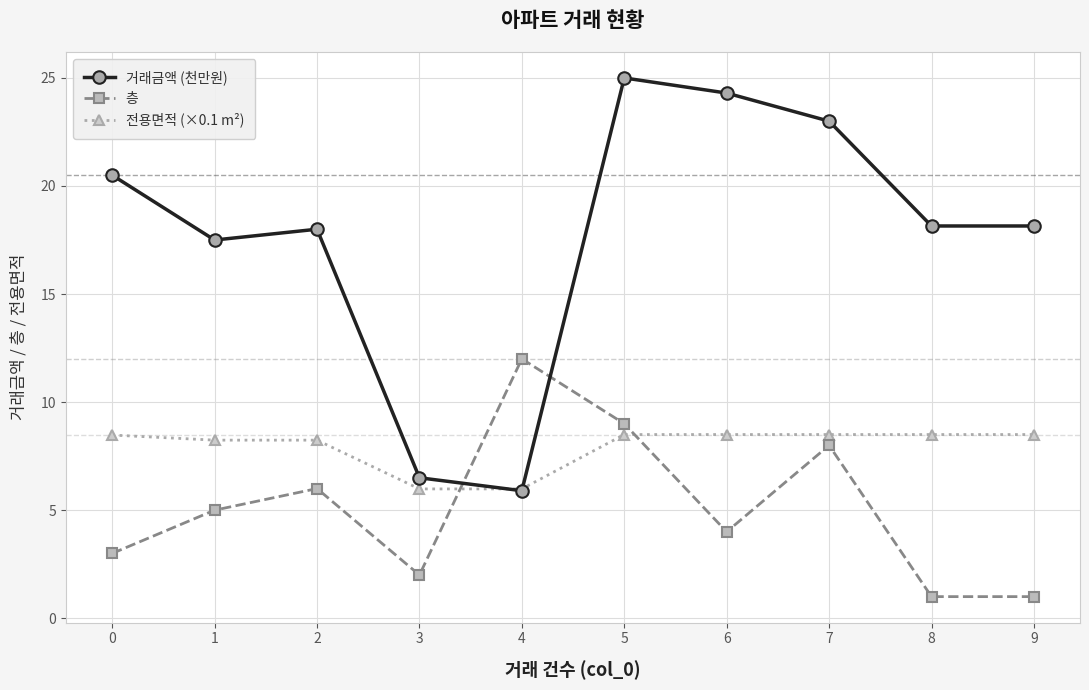

Which series has the widest spread of values?

거래금액 (천만원)